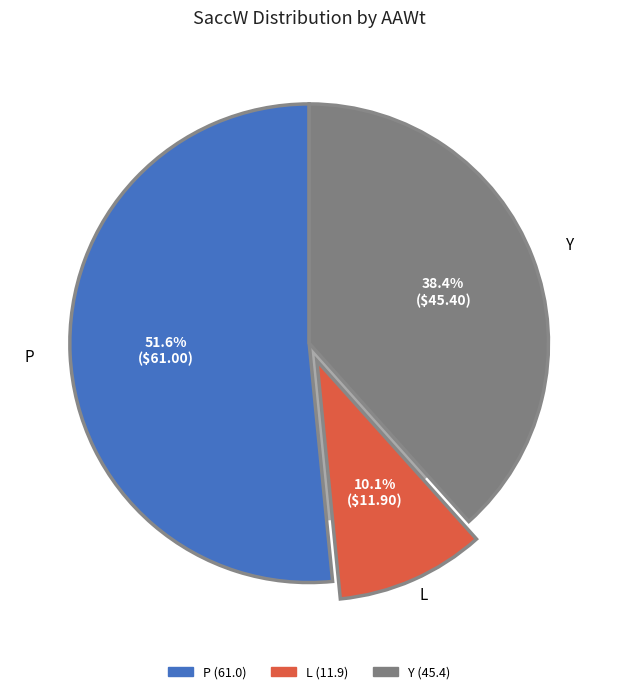

What percentage is the P slice, to the nearest percent?

52%